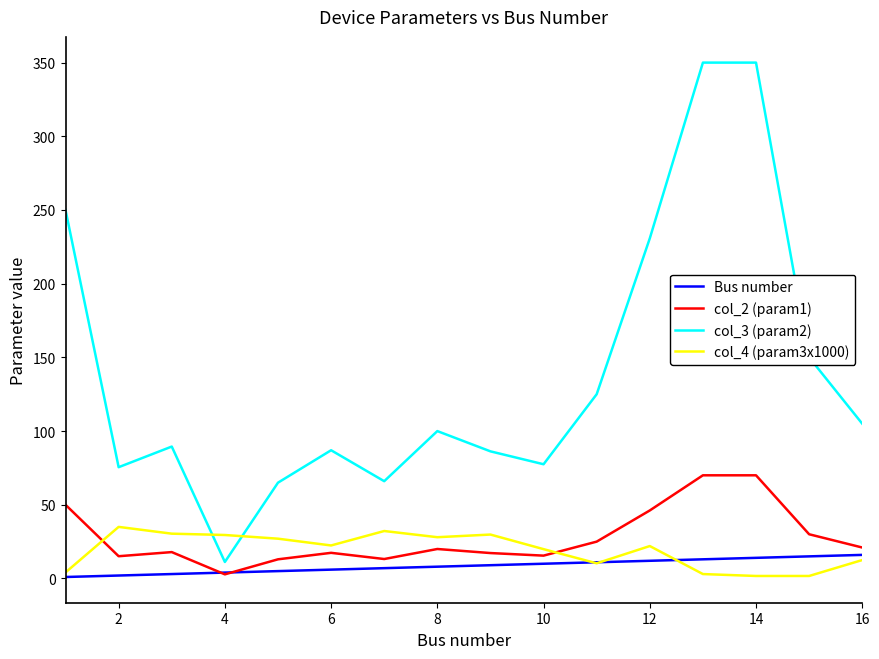

True or false: col_4 (param3x1000) has more than 1 points higher than both neighbors.

True